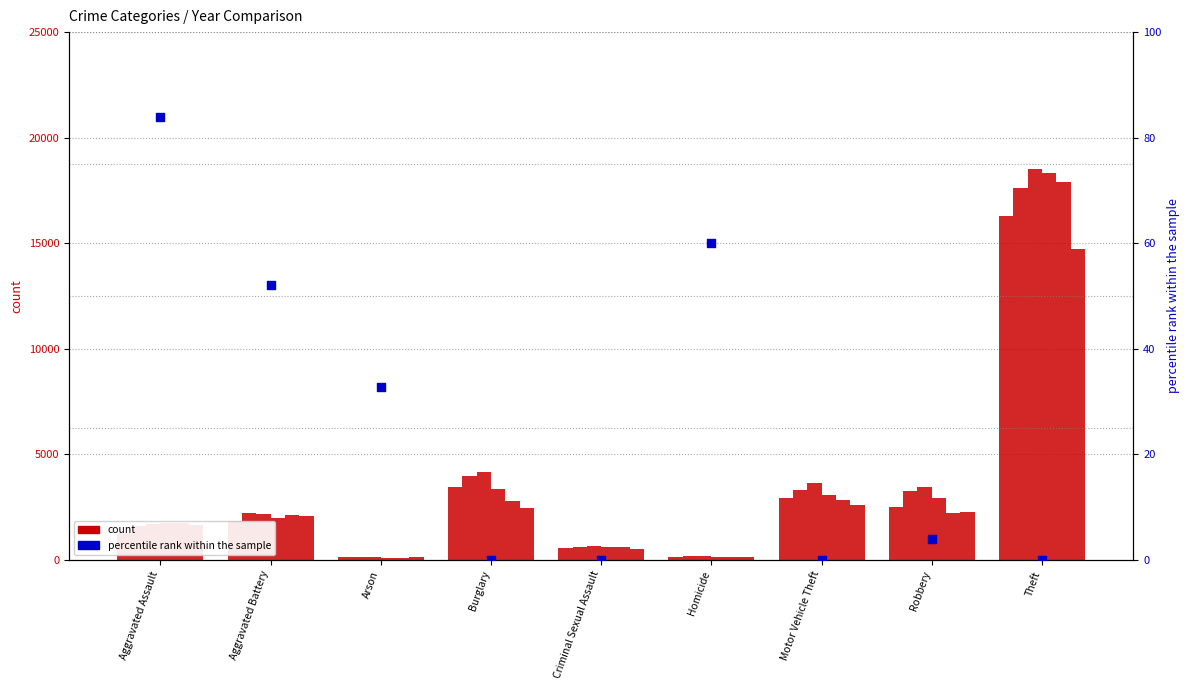

Between Burglary and Motor Vehicle Theft, which is larger?

Burglary